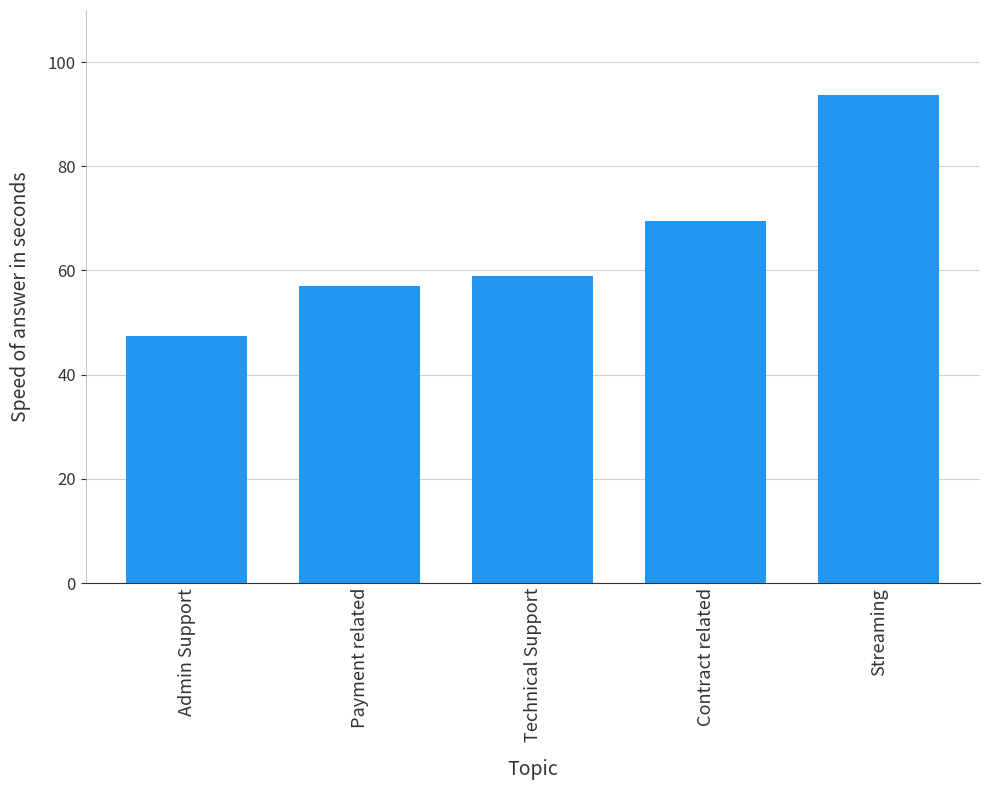

What is the difference between the values at Technical Support and Admin Support?

11.5